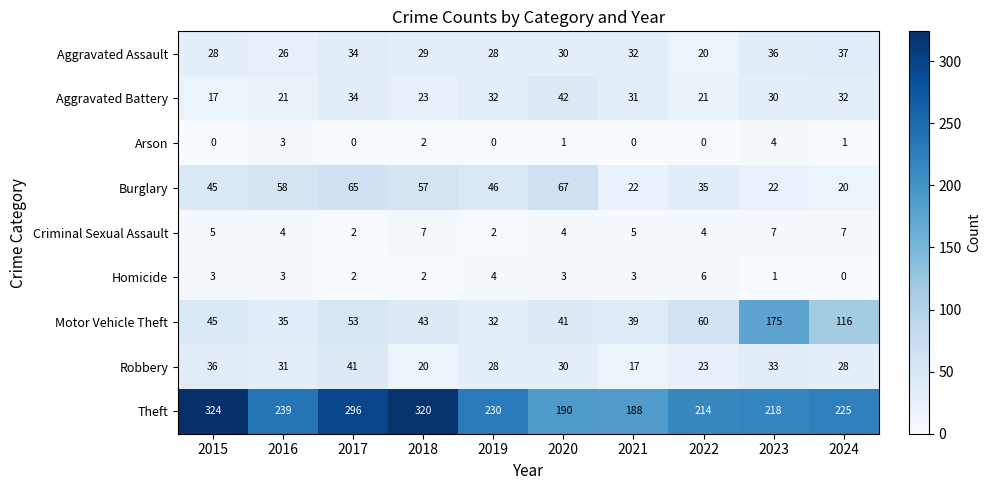

What is the greatest value displayed?

324